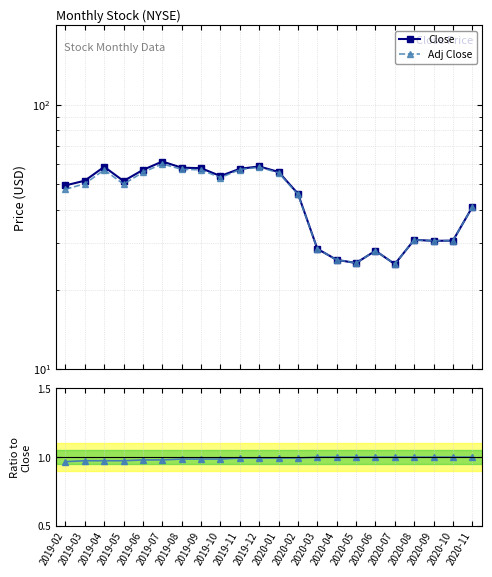

In Adj Close / Close, how many points are lower than both neighbors (excluding endpoints)?

4